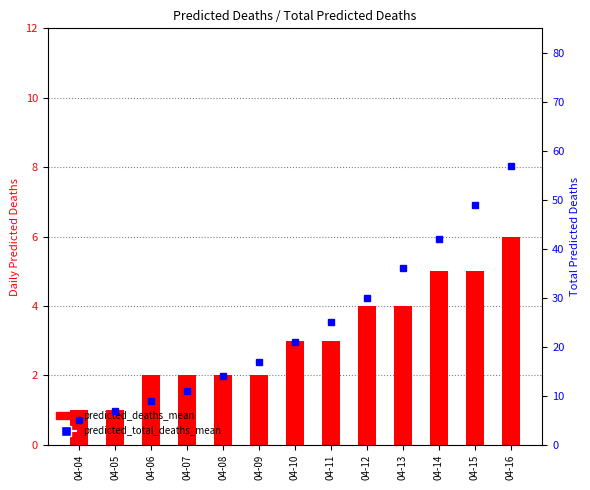

Which label corresponds to the smallest value in the chart?

04-04